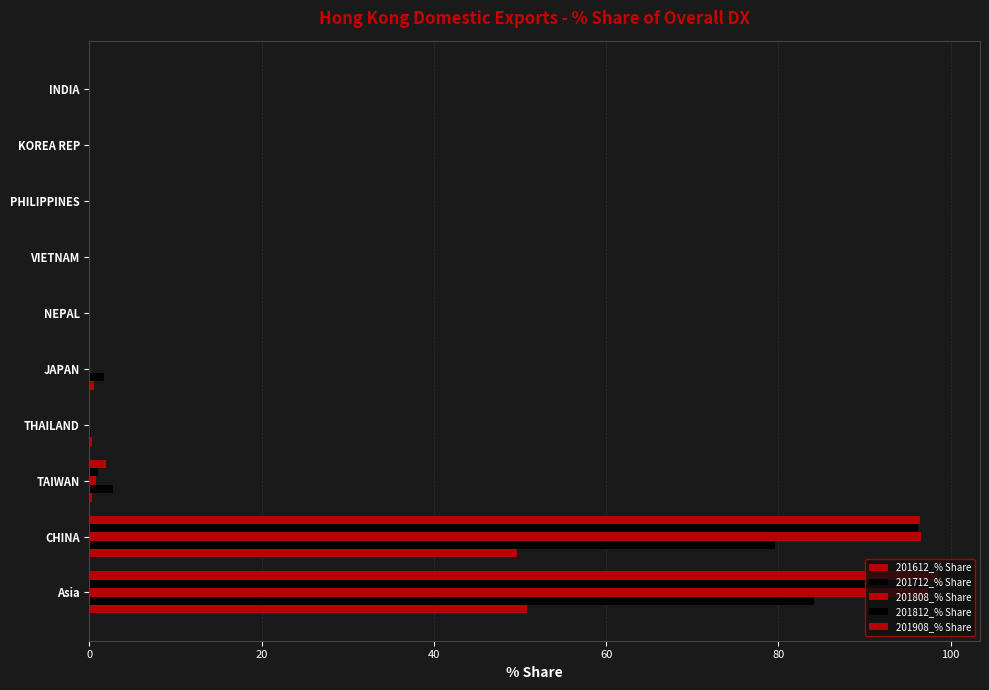

What is the average value of the 201812_% Share series?

19.4